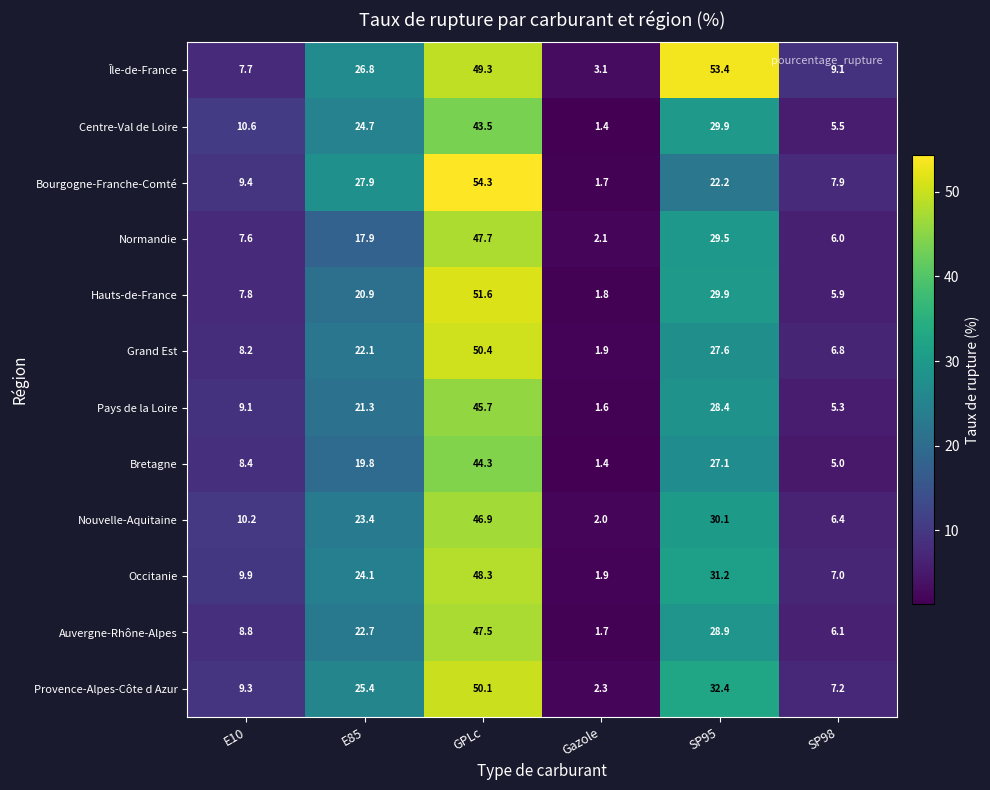

Is it true that Centre-Val de Loire equals 14.7 at E10?

False